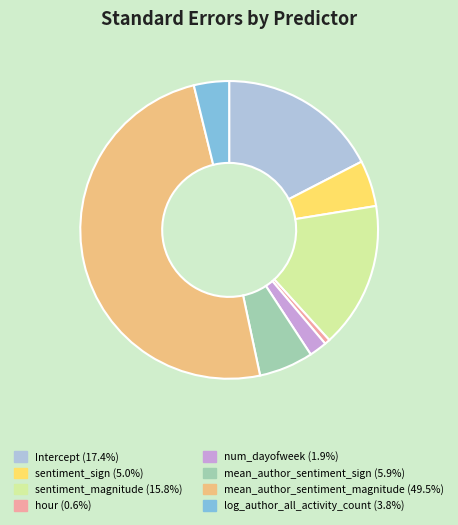

How many slices are in this pie chart?

8